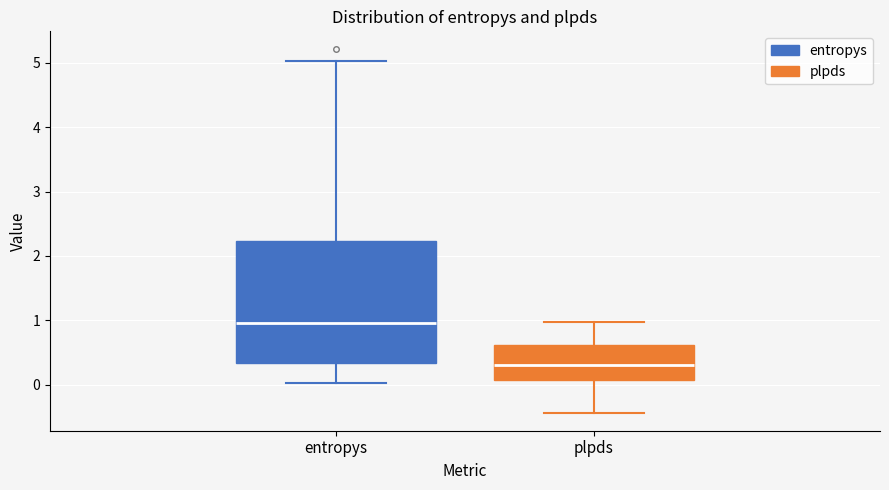

Reading left to right, read every box against the y-axis: the position of its median line, the range the box covers, and the ends of its whiskers. The values are not printed on the chart, so give them approximately, as read against the axis.

entropys: median 1.0, box 0.3 to 2.2, whiskers 0.0 to 5.0
plpds: median 0.3, box 0.1 to 0.6, whiskers -0.4 to 1.0